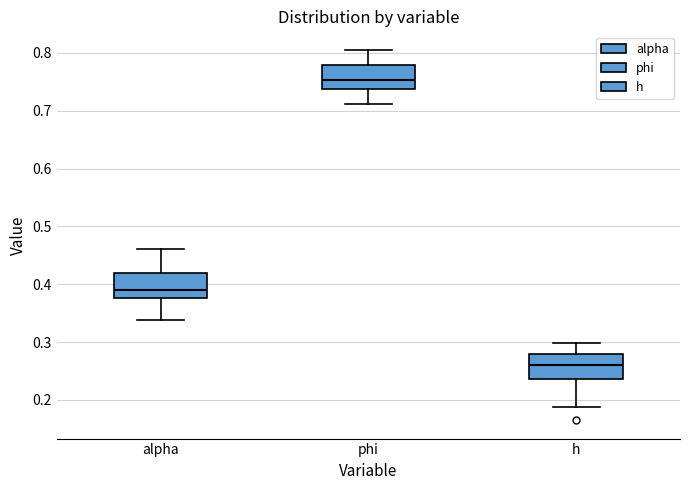

Reading left to right, transcribe this box plot: for each box, give where its median line is, the range the box spans, and where its two whiskers end, as read against the y-axis. The values are not printed on the chart, so give them approximately, as read against the axis.

alpha: median 0.39, box 0.38 to 0.42, whiskers 0.34 to 0.46
phi: median 0.75, box 0.74 to 0.78, whiskers 0.71 to 0.81
h: median 0.26, box 0.24 to 0.28, whiskers 0.19 to 0.30